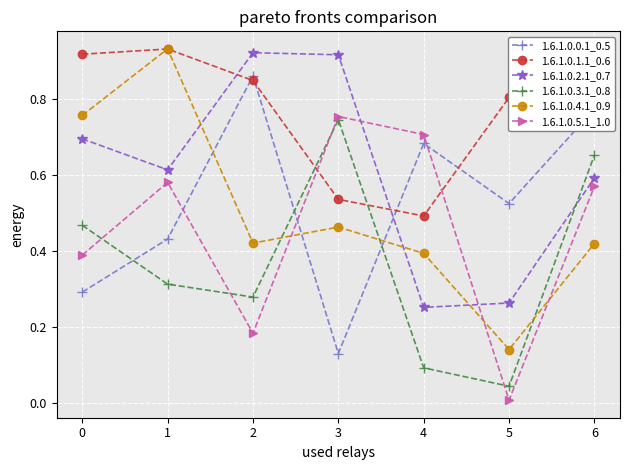

Which series ends up on top after the final intersection of 1.6.1.0.2.1_0.7 and 1.6.1.0.3.1_0.8?

1.6.1.0.3.1_0.8